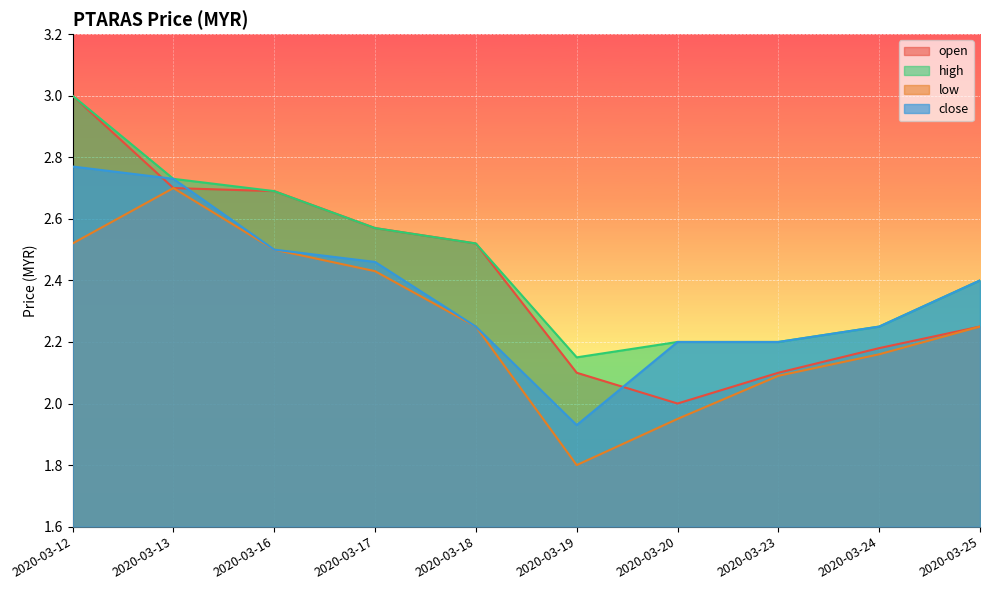

Reading left to right, list all the values displayed in this chart.

open: 2020-03-12=3.0	2020-03-13=2.7	2020-03-16=2.7	2020-03-17=2.6	2020-03-18=2.5	2020-03-19=2.1	2020-03-20=2.0	2020-03-23=2.1	2020-03-24=2.2	2020-03-25=2.2
high: 2020-03-12=3.0	2020-03-13=2.7	2020-03-16=2.7	2020-03-17=2.6	2020-03-18=2.5	2020-03-19=2.1	2020-03-20=2.2	2020-03-23=2.2	2020-03-24=2.2	2020-03-25=2.4
low: 2020-03-12=2.5	2020-03-13=2.7	2020-03-16=2.5	2020-03-17=2.4	2020-03-18=2.2	2020-03-19=1.8	2020-03-20=1.9	2020-03-23=2.1	2020-03-24=2.2	2020-03-25=2.2
close: 2020-03-12=2.8	2020-03-13=2.7	2020-03-16=2.5	2020-03-17=2.5	2020-03-18=2.2	2020-03-19=1.9	2020-03-20=2.2	2020-03-23=2.2	2020-03-24=2.2	2020-03-25=2.4